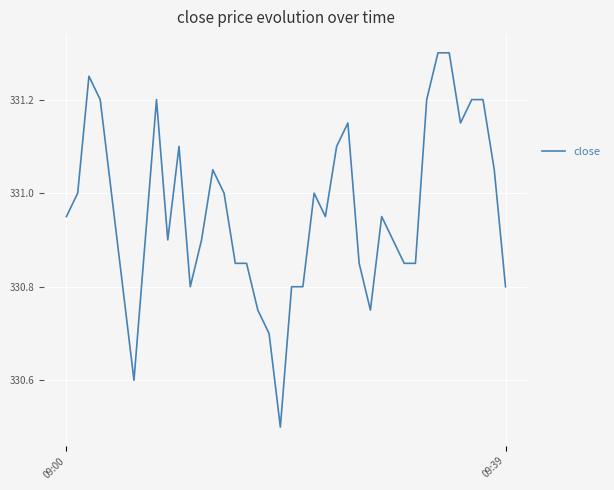

What is the greatest value displayed?

331.3